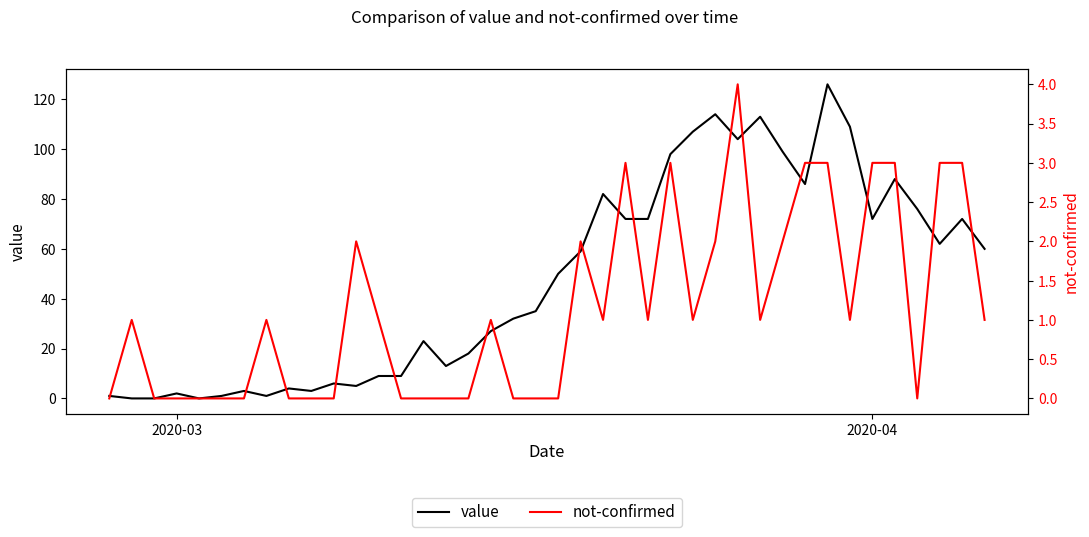

What is the highest value of the value series?

126